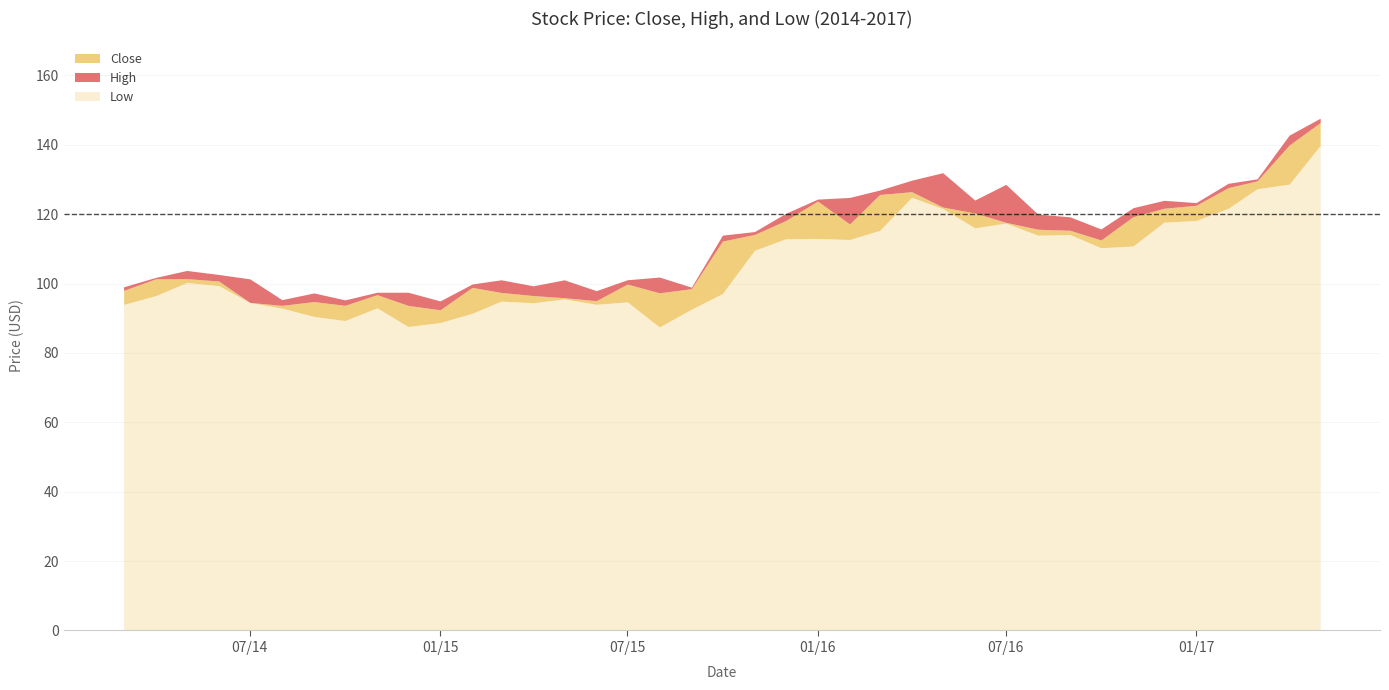

True or false: Close has a value of 210.0 at 2017-02-01.

False